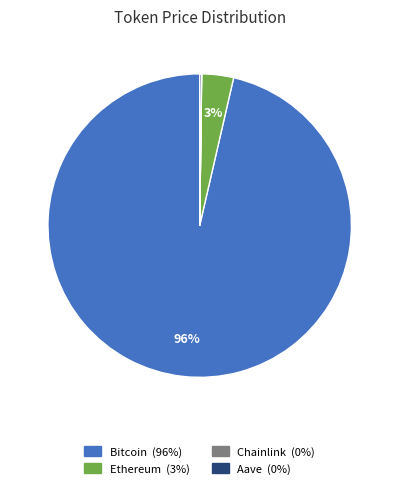

Which category has the biggest portion of the pie?

Bitcoin